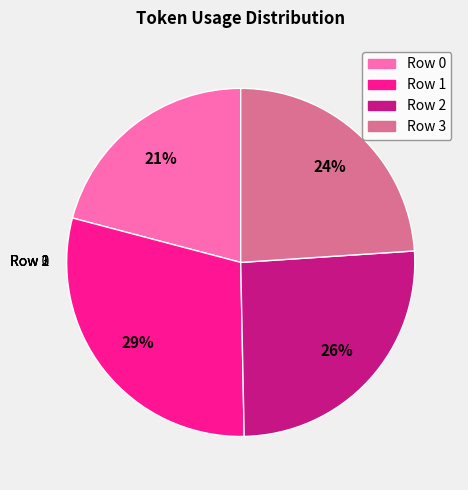

Count the number of slices in the pie.

4